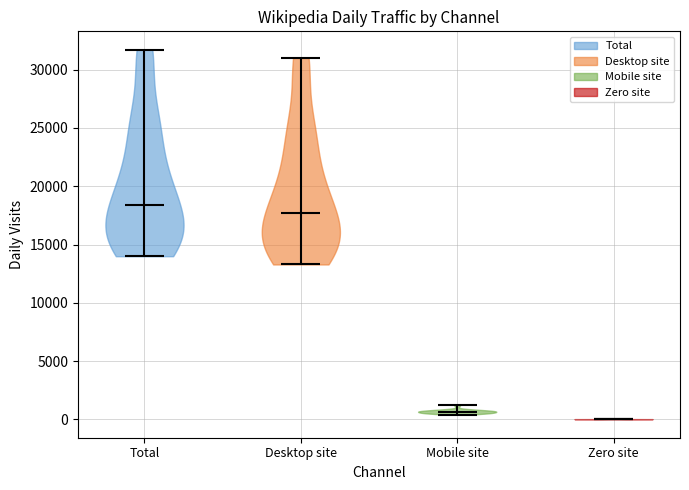

Where does the median line of the violin for Desktop site sit on the y-axis? The values are not printed on the chart, so give them approximately, as read against the axis.

17500